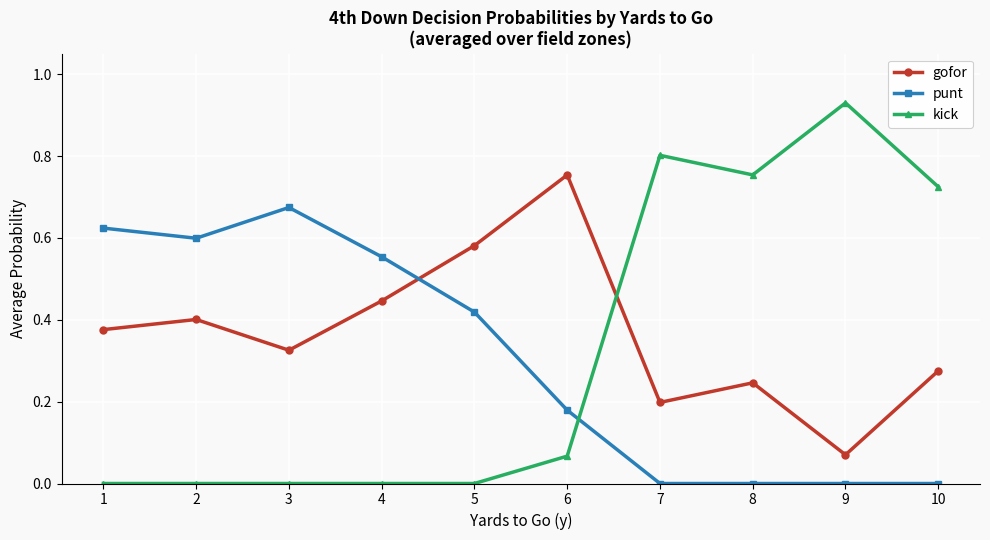

At which label does punt reach its peak?

3